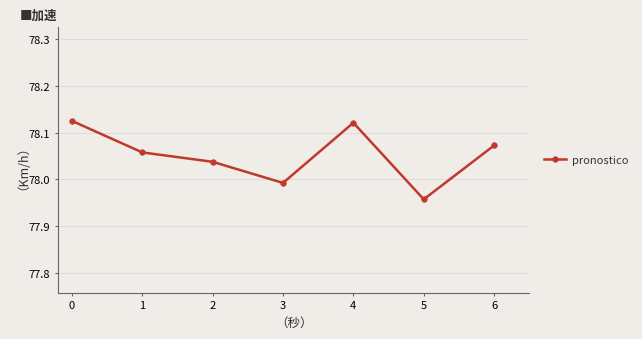

Between 4 and 3, which is larger?

4